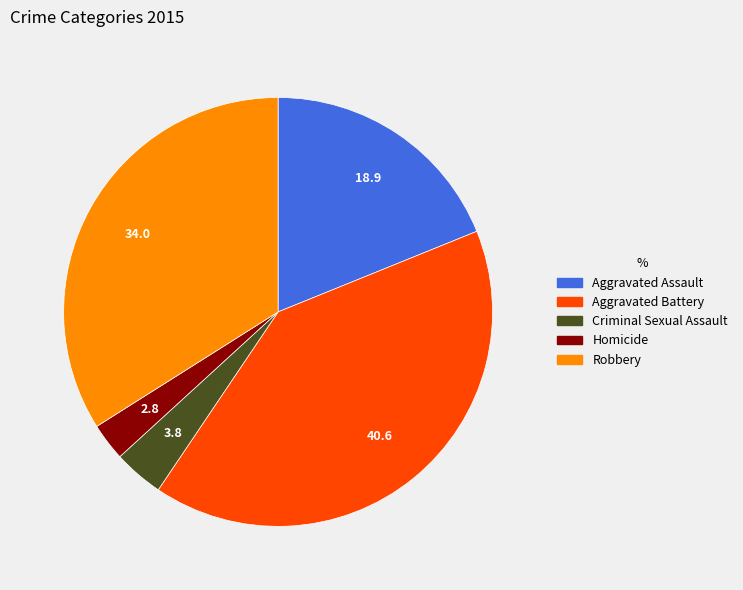

Which category has the biggest portion of the pie?

Aggravated Battery